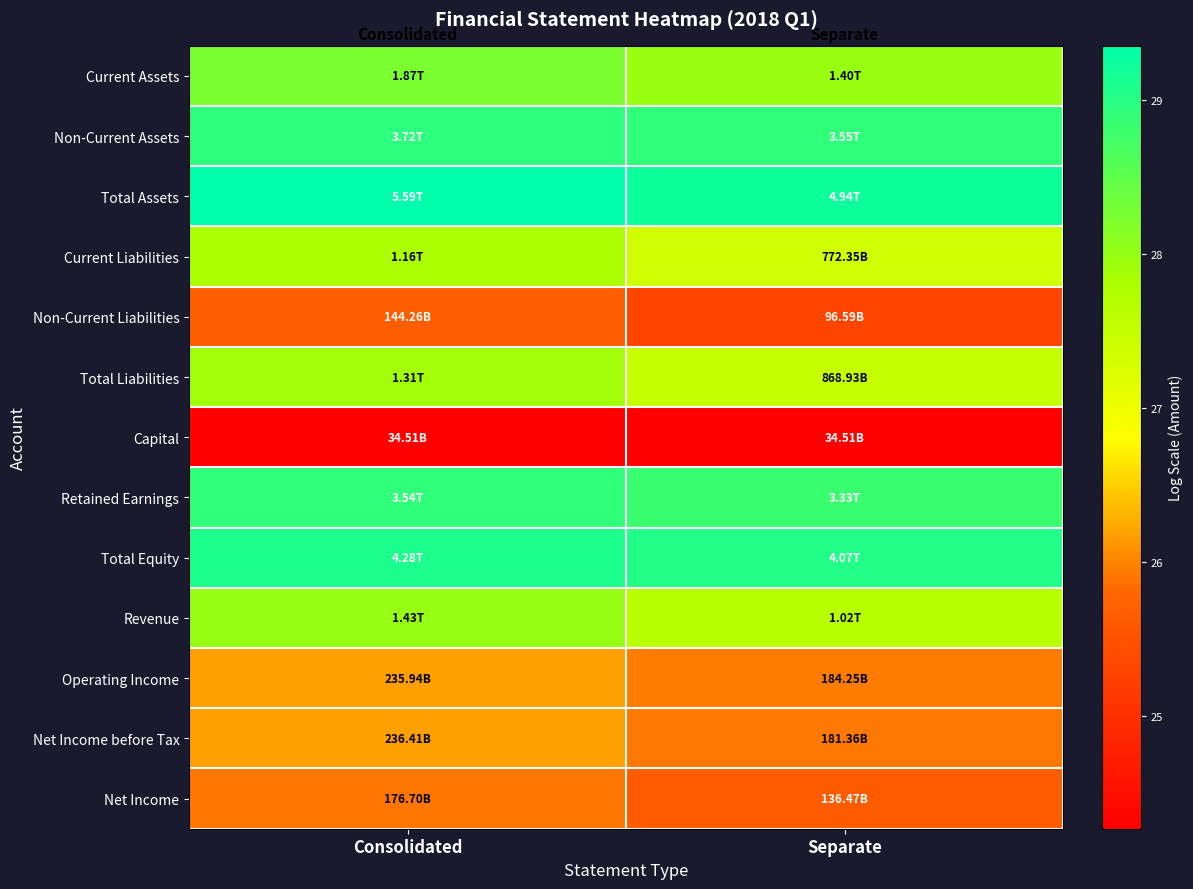

List the series in order of their peak value, highest first.

Total Assets, Total Equity, Non-Current Assets, Retained Earnings, Current Assets, Revenue, Total Liabilities, Current Liabilities, Net Income before Tax, Operating Income, Net Income, Non-Current Liabilities, Capital